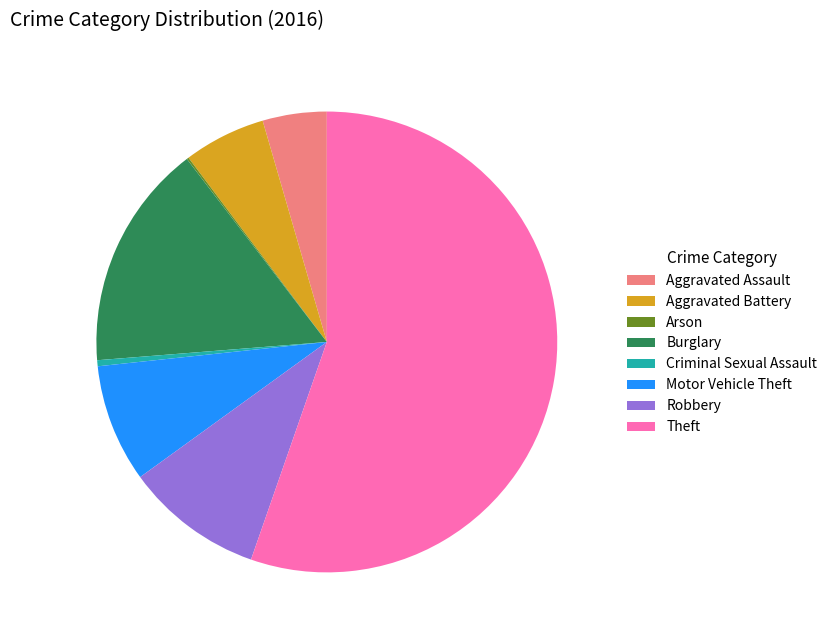

Which slice is the largest?

Theft